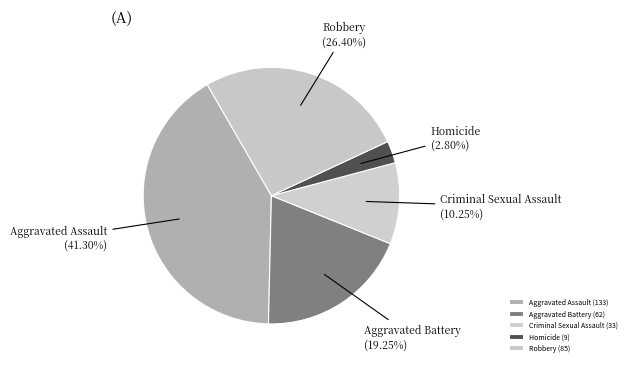

Is there any slice that represents more than half of the pie?

No